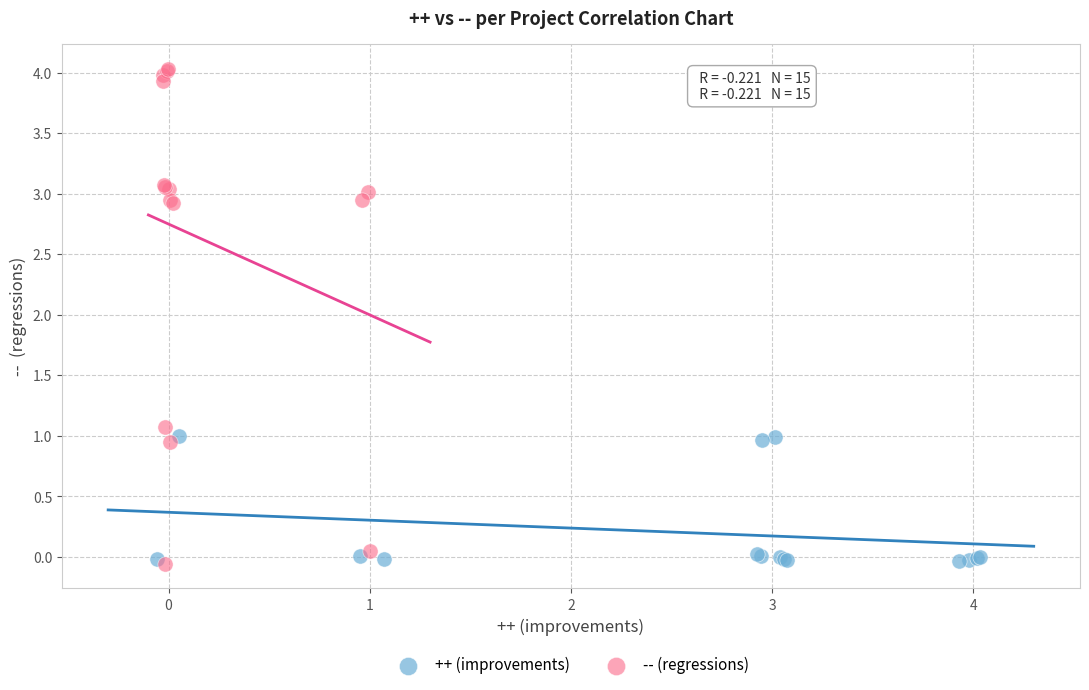

Which series contains the highest Y value?

-- (regressions)